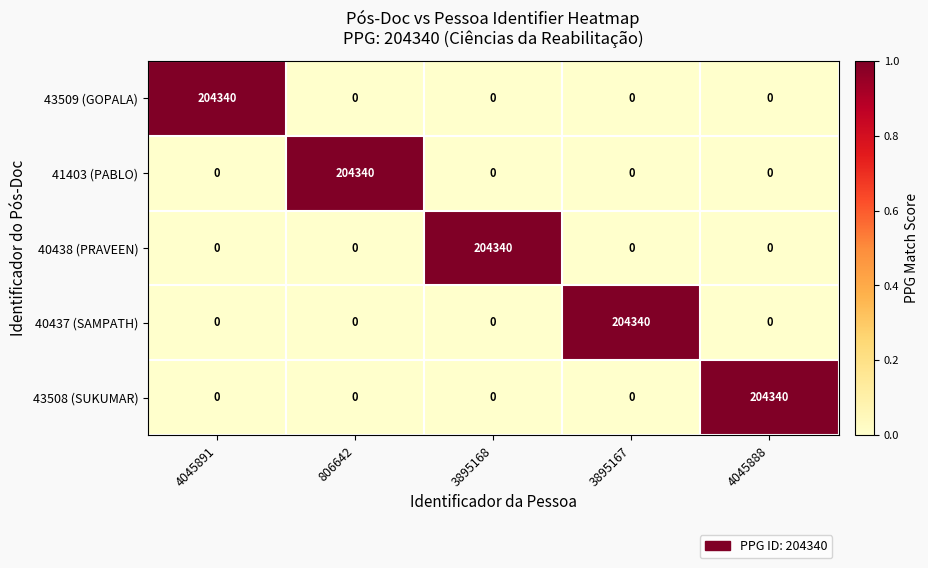

Reading left to right, transcribe all the data shown in this chart.

43509 (GOPALA): 4045891=204340	806642=0	3895168=0	3895167=0	4045888=0
41403 (PABLO): 4045891=0	806642=204340	3895168=0	3895167=0	4045888=0
40438 (PRAVEEN): 4045891=0	806642=0	3895168=204340	3895167=0	4045888=0
40437 (SAMPATH): 4045891=0	806642=0	3895168=0	3895167=204340	4045888=0
43508 (SUKUMAR): 4045891=0	806642=0	3895168=0	3895167=0	4045888=204340